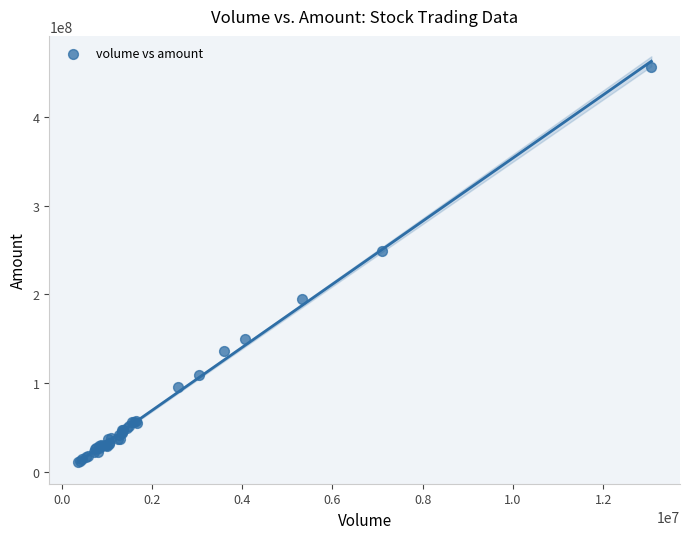

What Y value in the scatter plot is closest to 233328736?

248630659